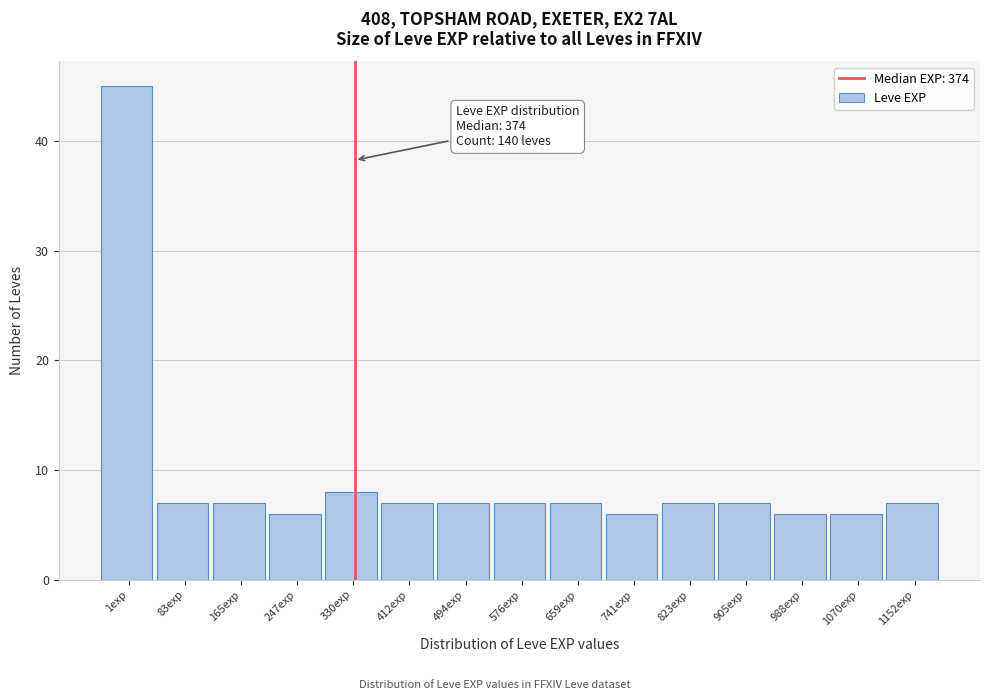

Reading left to right, what are all the values shown in this chart?

45	7	7	6	8	7	7	7	7	6	7	7	6	6	7